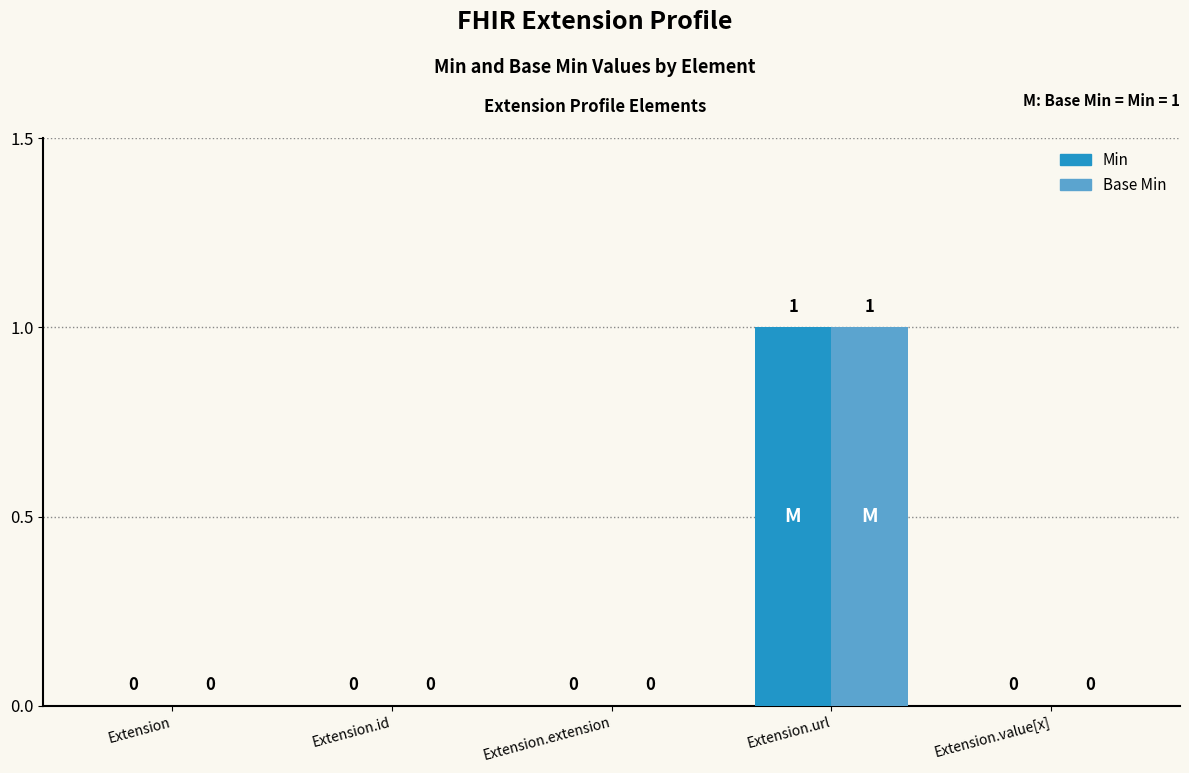

The value of Base Min at Extension.extension is 0. True or false?

True